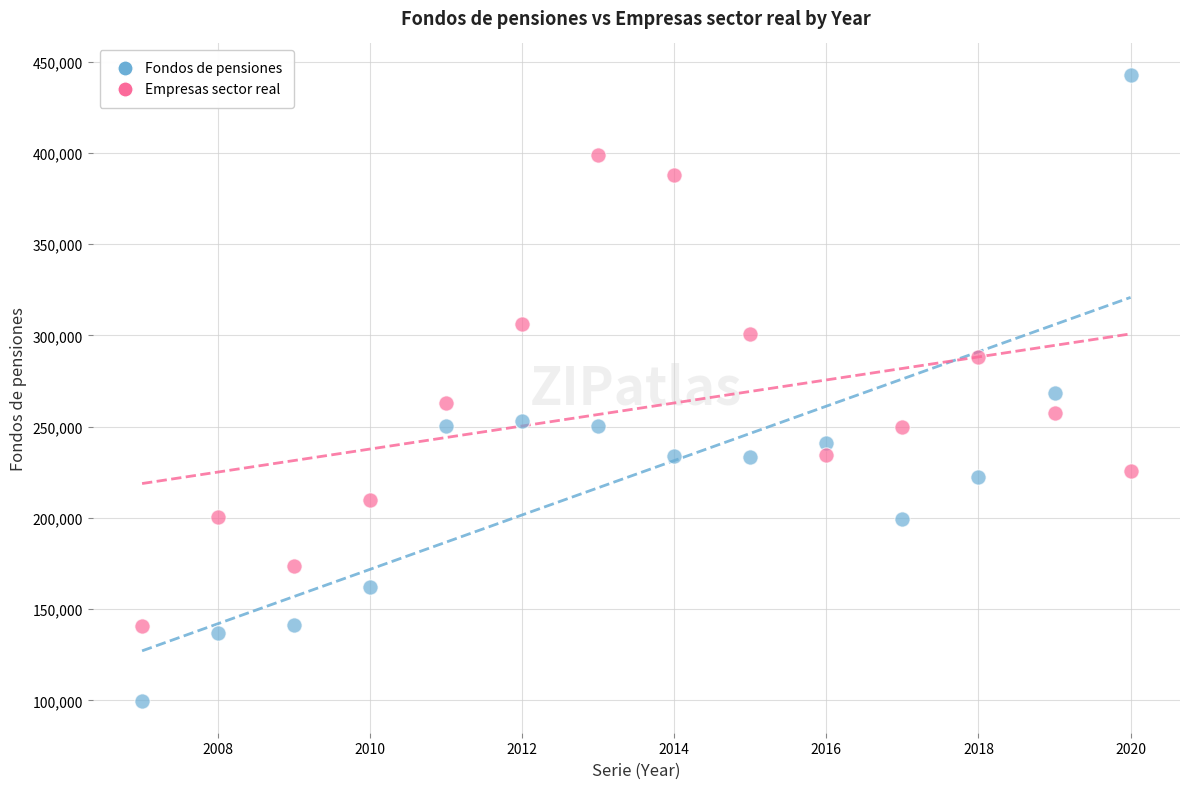

Which series reaches the maximum Y coordinate?

Fondos de pensiones